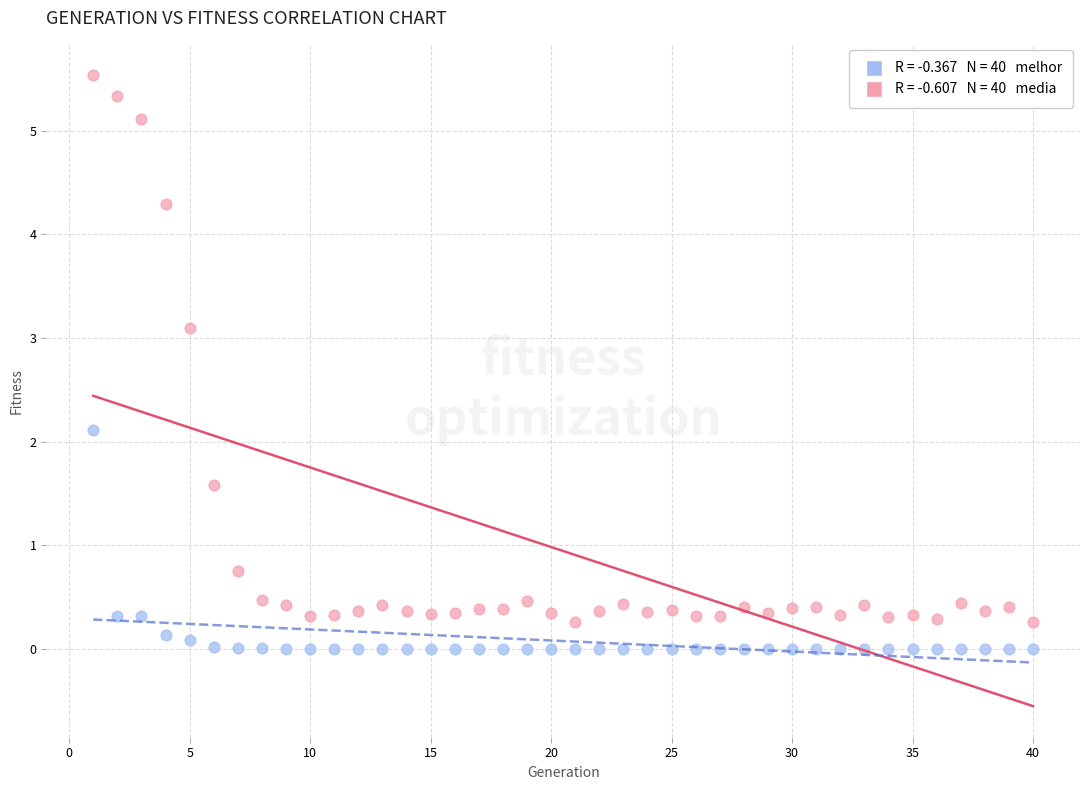

Across all data points, what is the range of X values (max minus min)?

39.0